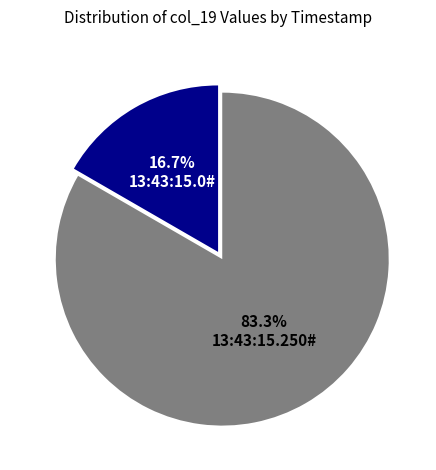

Rank the categories by value from lowest to highest.

13:43:15.0#, 13:43:15.250#